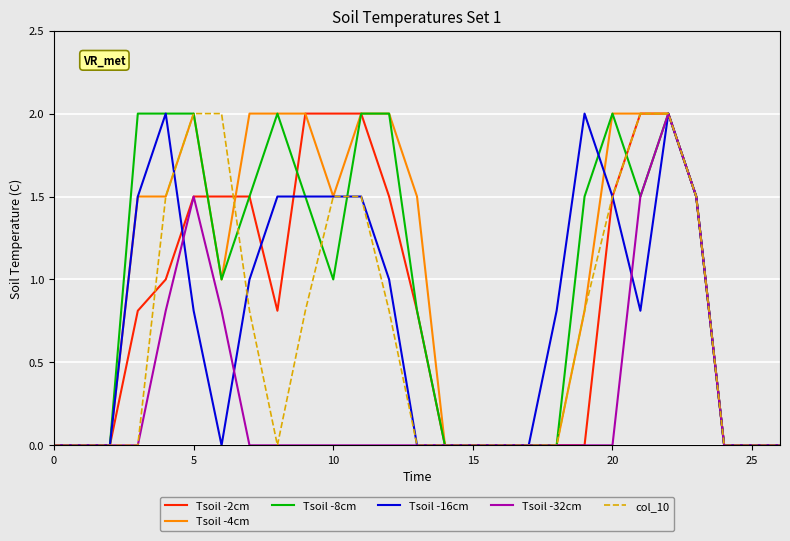

What is the highest value of the Tsoil -2cm series?

2.0